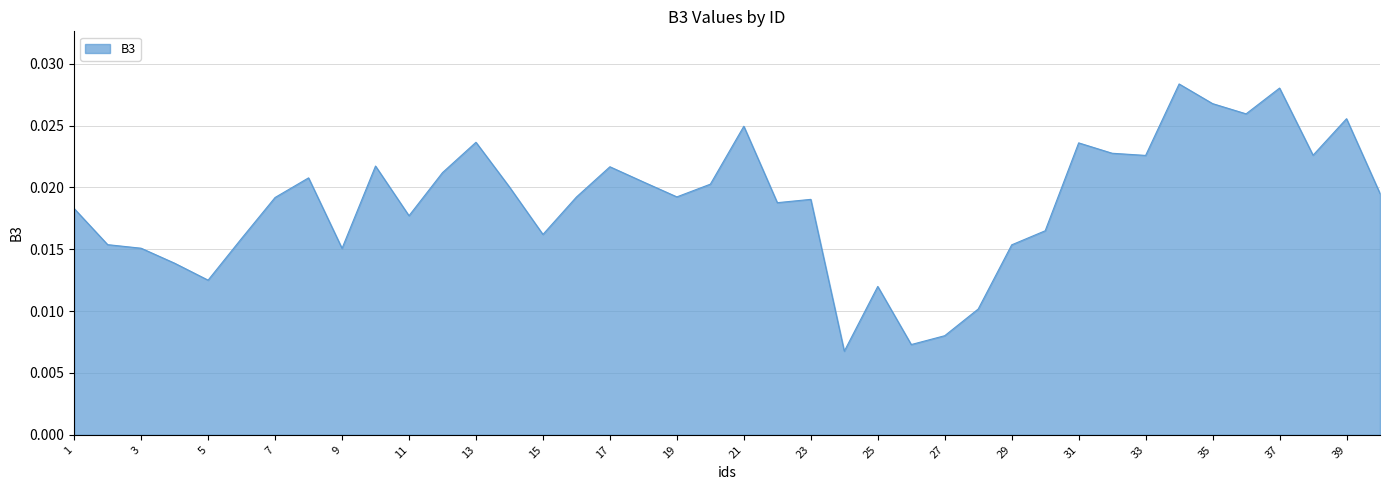

Where is the first local maximum?

8